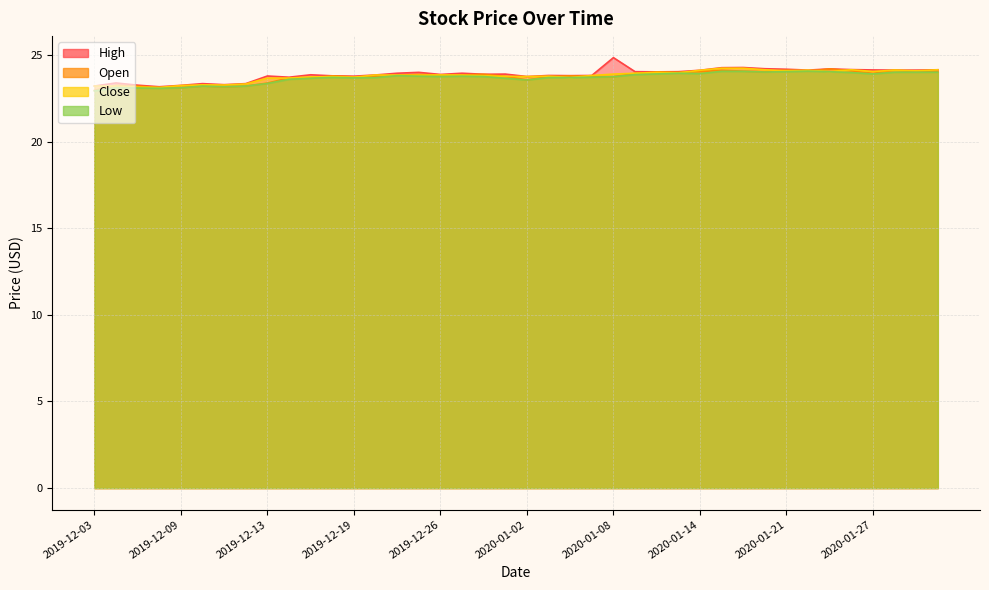

What is the value of the High point at the 14th from the left?

23.8